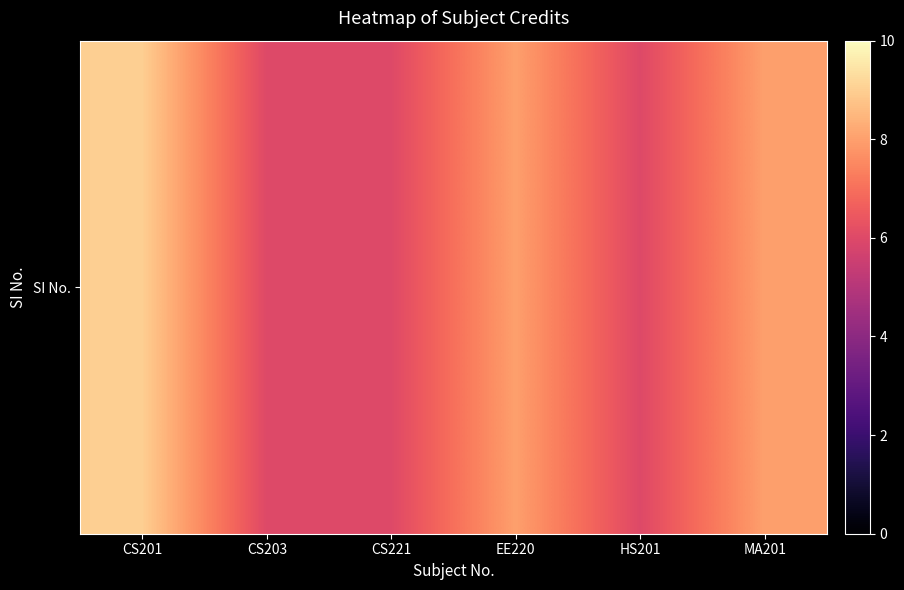

What is the average value?

7